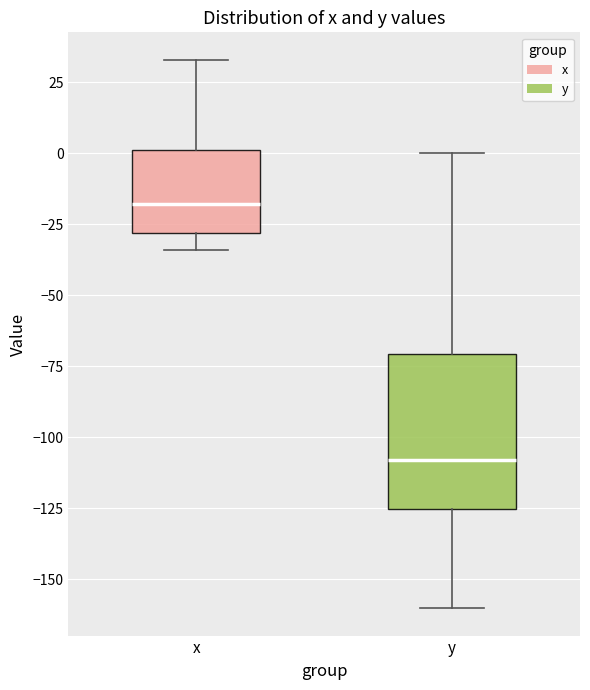

Reading left to right, transcribe this box plot: for each box, give where its median line is, the range the box spans, and where its two whiskers end, as read against the y-axis. The values are not printed on the chart, so give them approximately, as read against the axis.

x: median -20, box -30 to 0, whiskers -35 to 35
y: median -110, box -125 to -70, whiskers -160 to 0